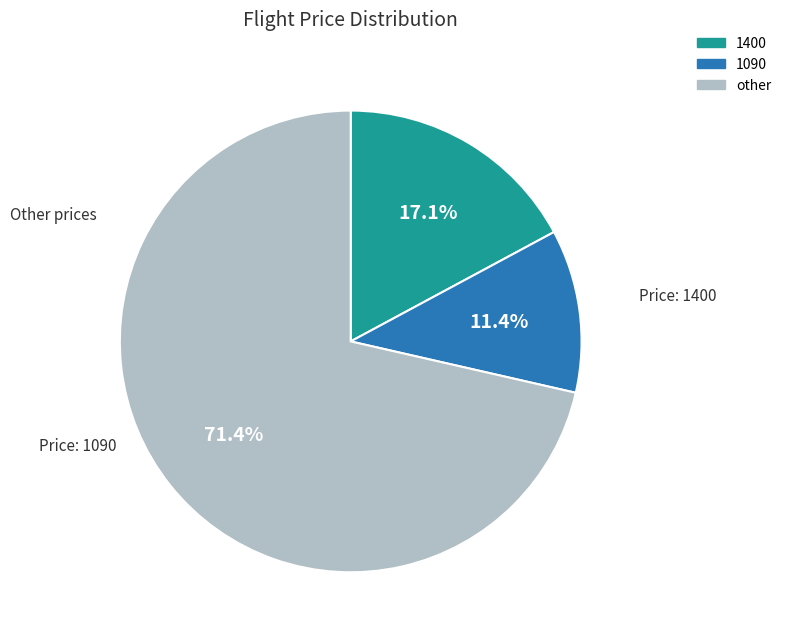

Combined, do other and 1400 account for over 50%?

Yes